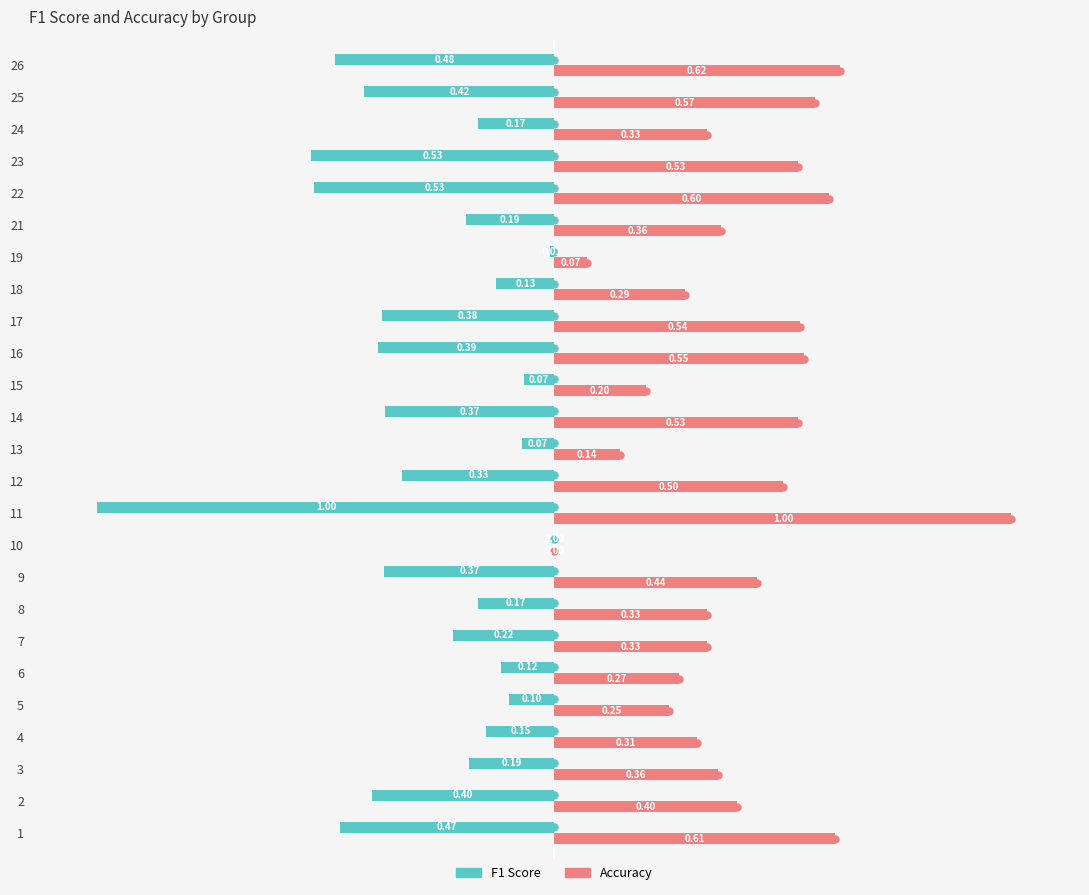

How many categories are shown in the chart?

25